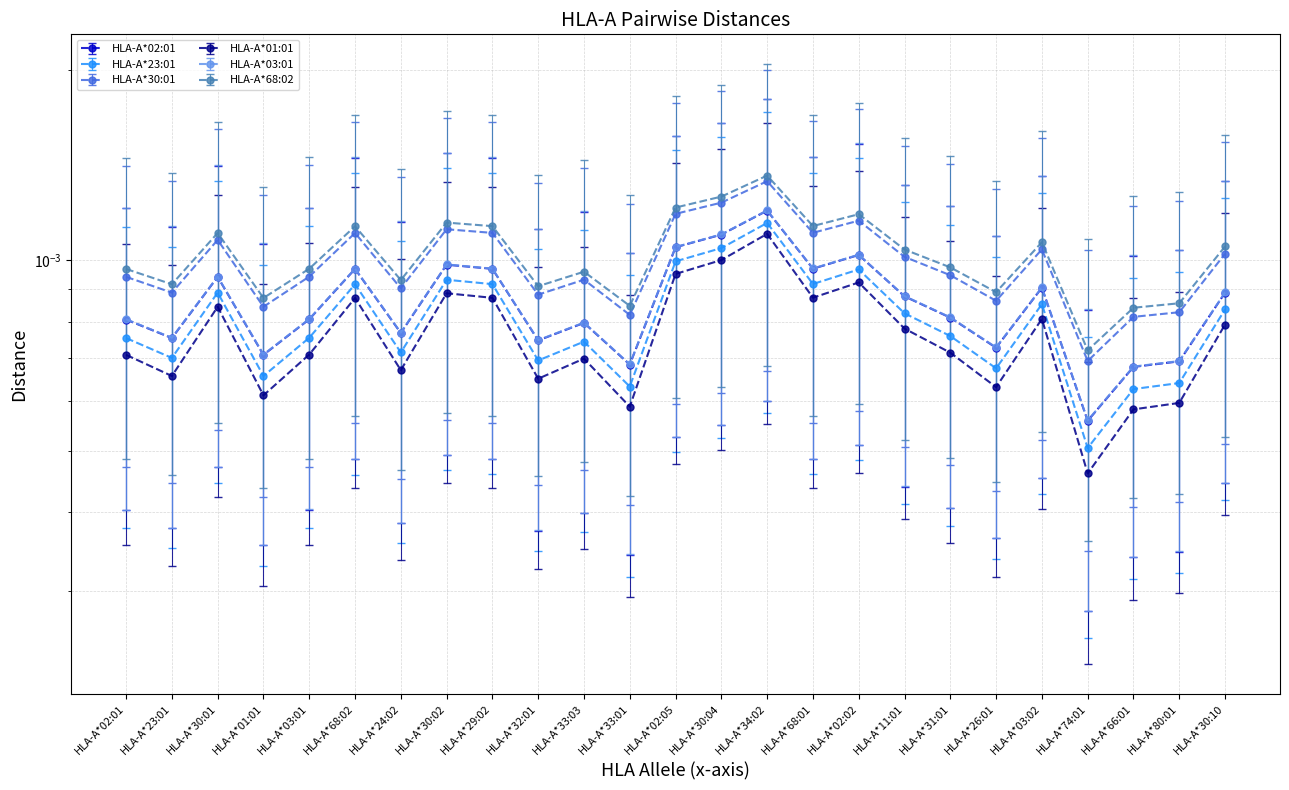

At which label does HLA-A*01:01 reach its peak?

HLA-A*34:02